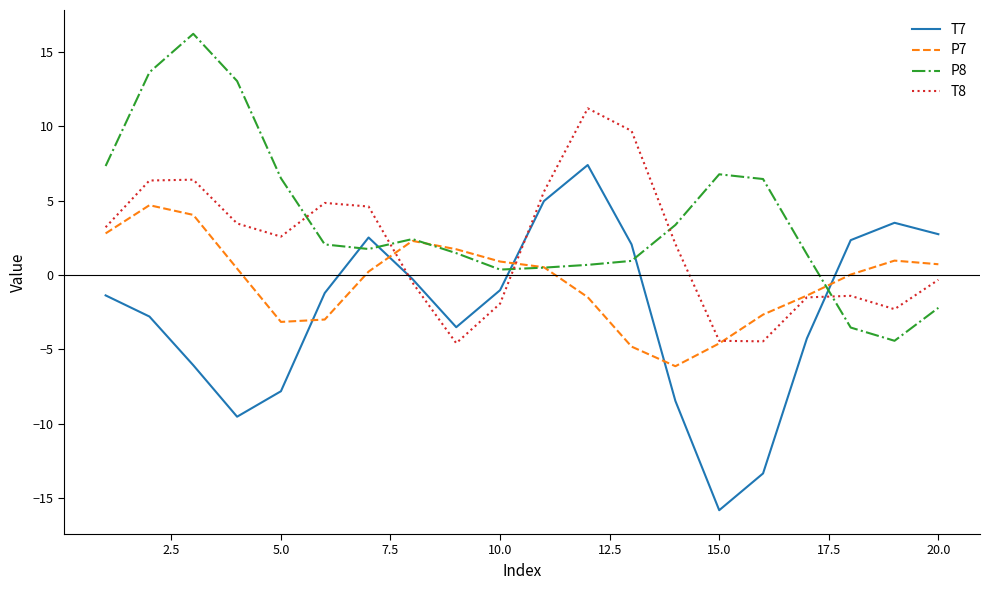

What is the minimum value shown in the chart?

-15.8